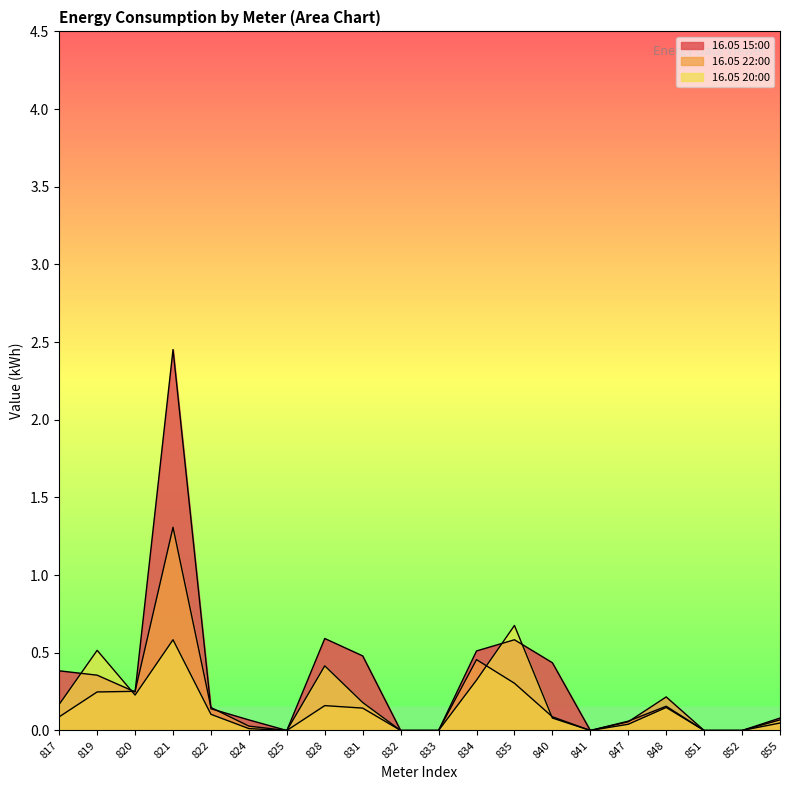

True or false: 16.05 22:00 has a value of 0.2 at 828.

False